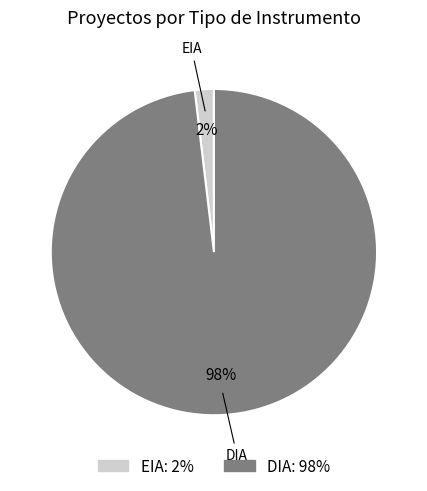

Does EIA account for over 50% of the chart?

No